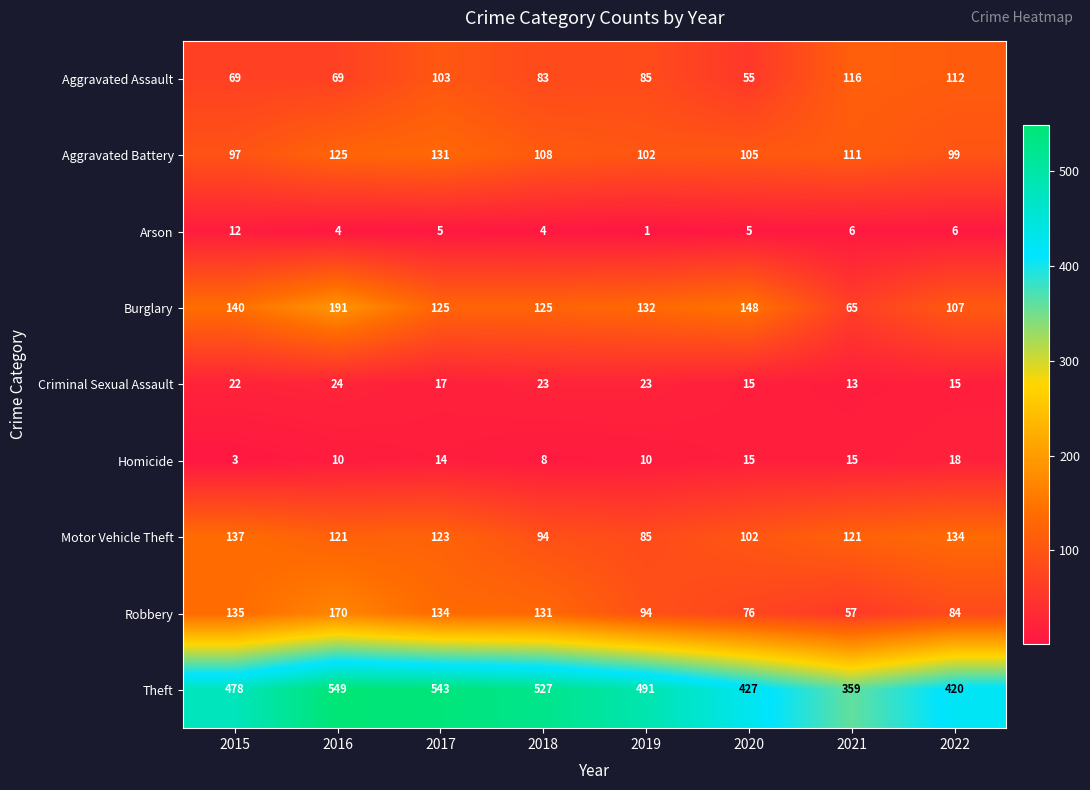

Read the Homicide value at 2019.

10